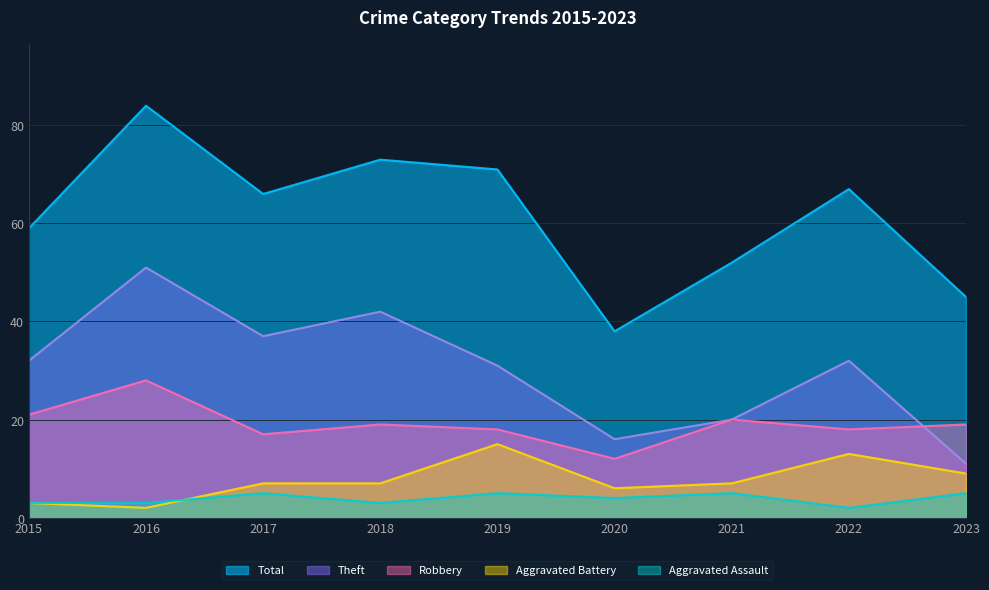

How many lines are shown in the chart?

5